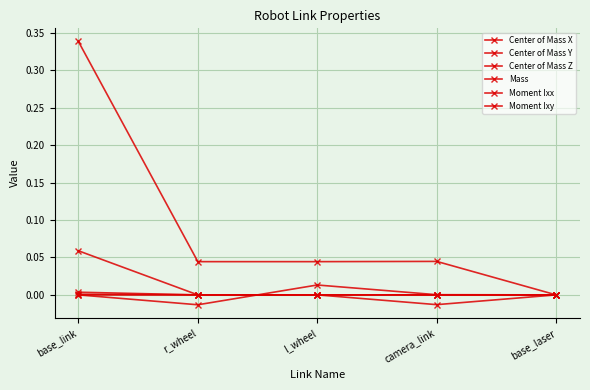

Where is the first local minimum for Mass?

l_wheel